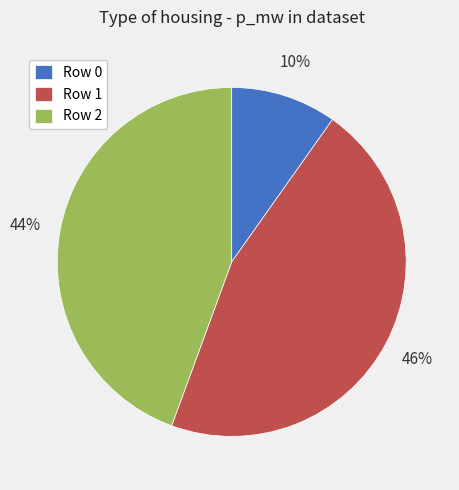

Which has a higher value, Row 1 or Row 0?

Row 1